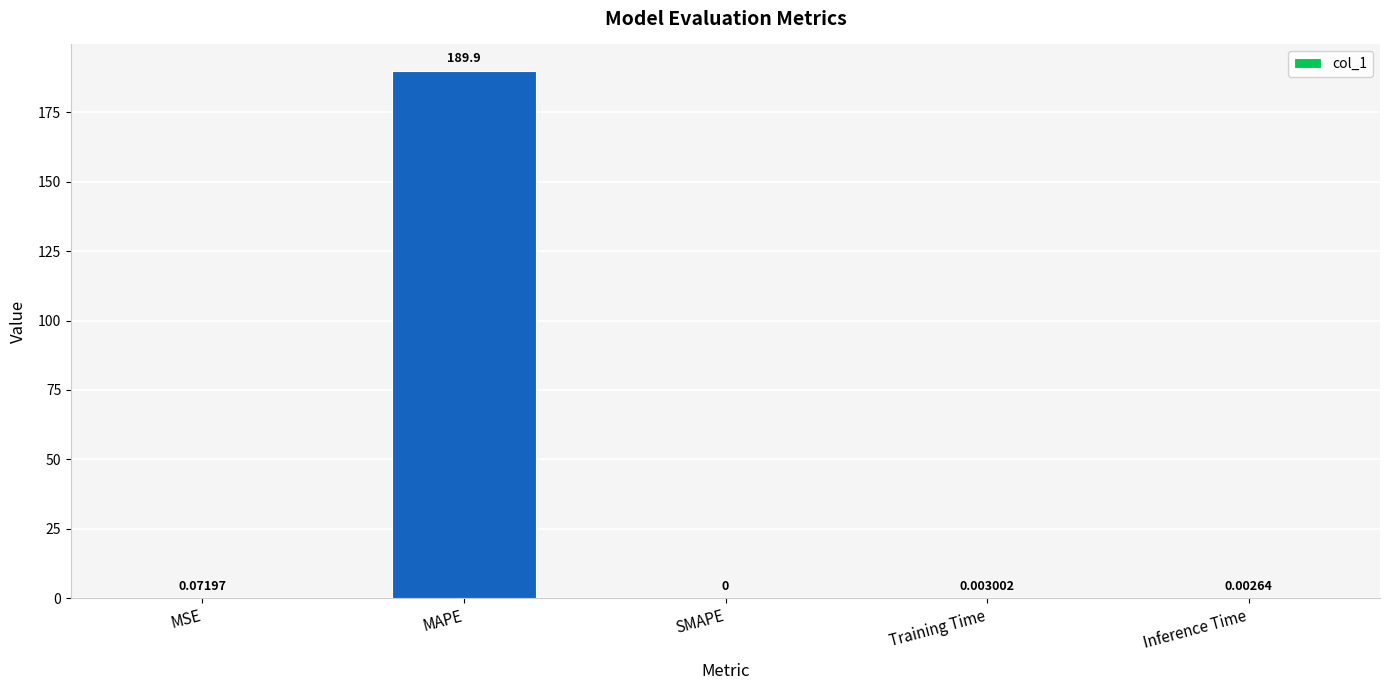

What is the sum of all values?

190.0